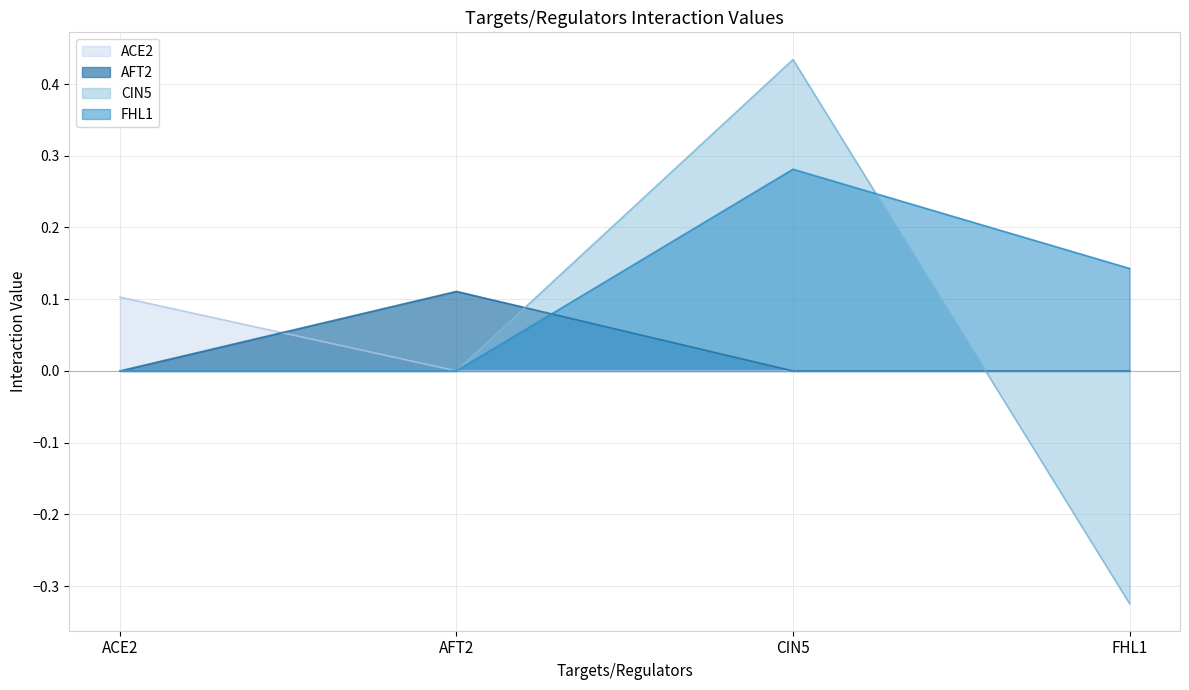

At which label does CIN5 first exceed 0?

CIN5